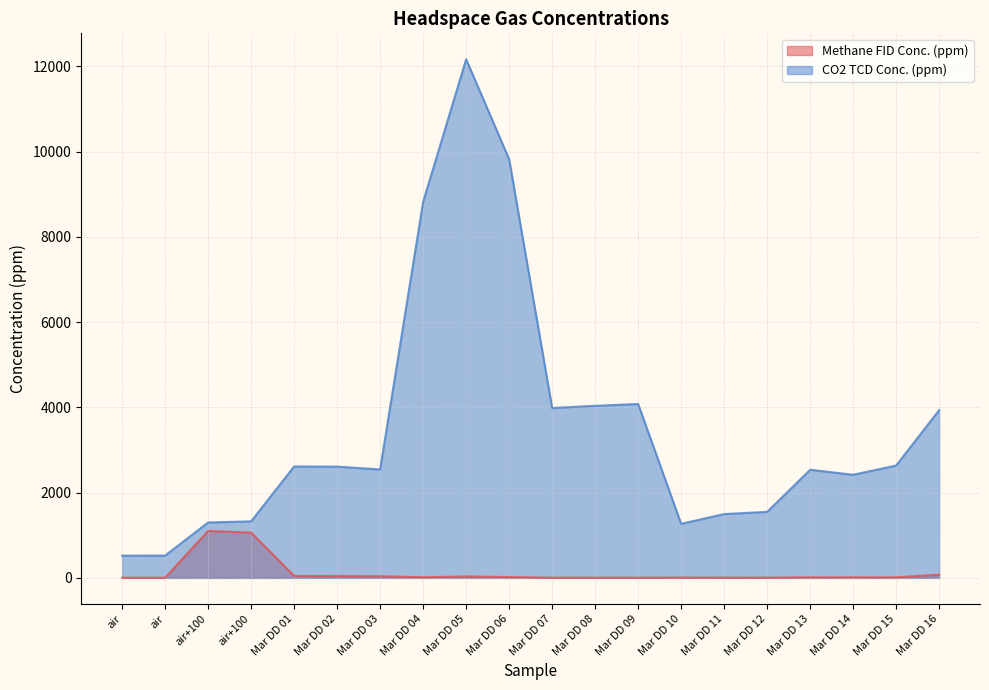

At how many categories does at least one series exceed 1686?

13